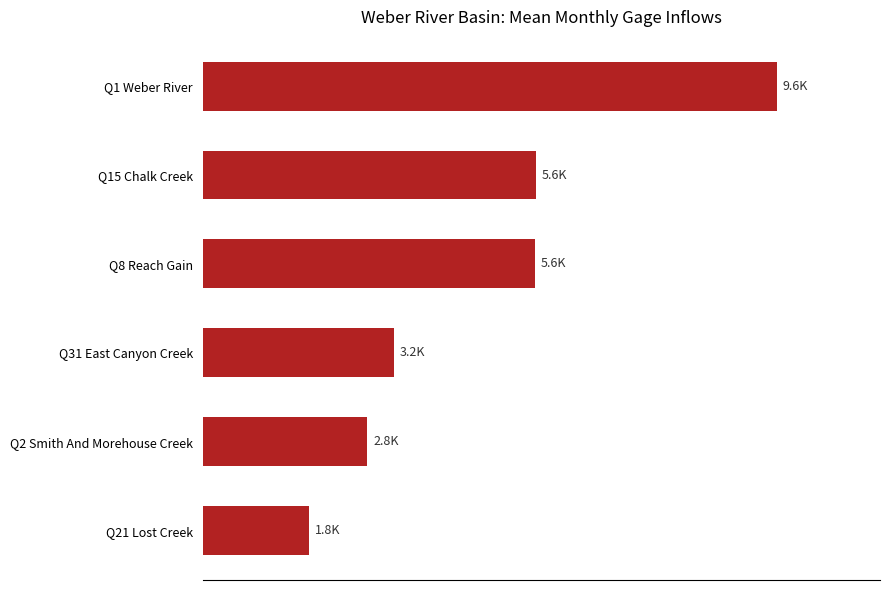

Does the chart contain stacked bars?

No